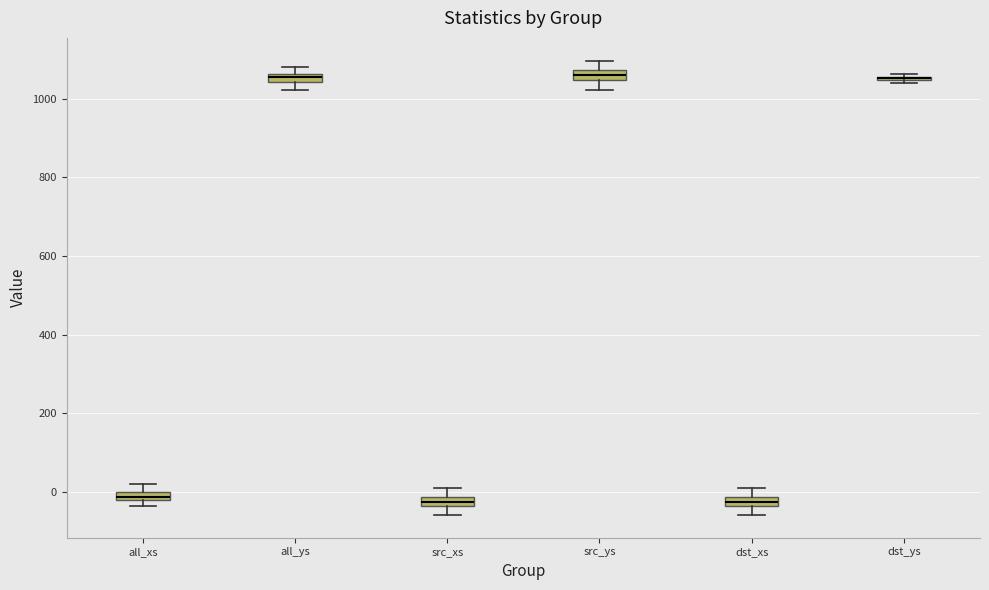

Where is the lower edge of the box for all_ys on the y-axis? The values are not printed on the chart, so give them approximately, as read against the axis.

1040